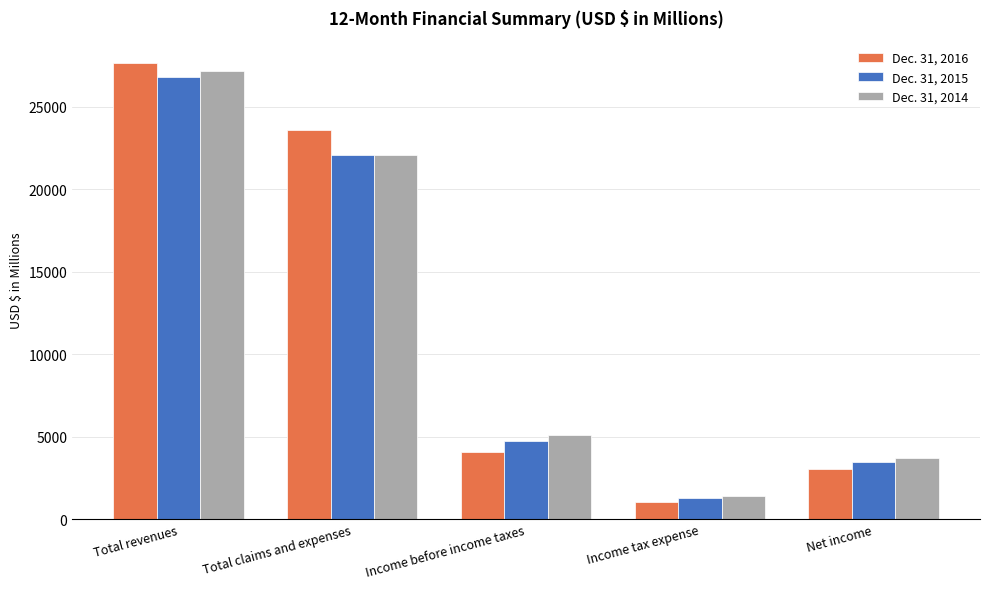

What is the maximum value for Dec. 31, 2014?

27174